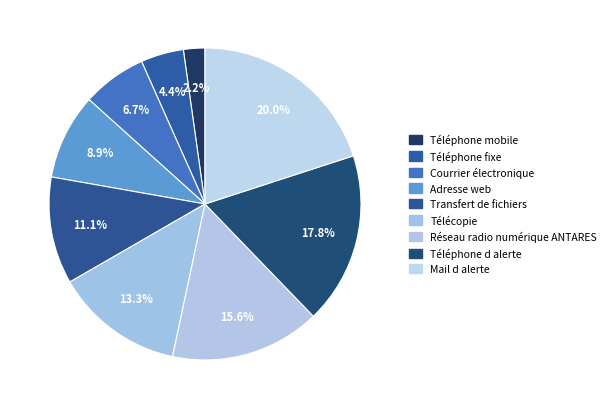

What percentage do Téléphone fixe and Téléphone d alerte together represent?

22.2%